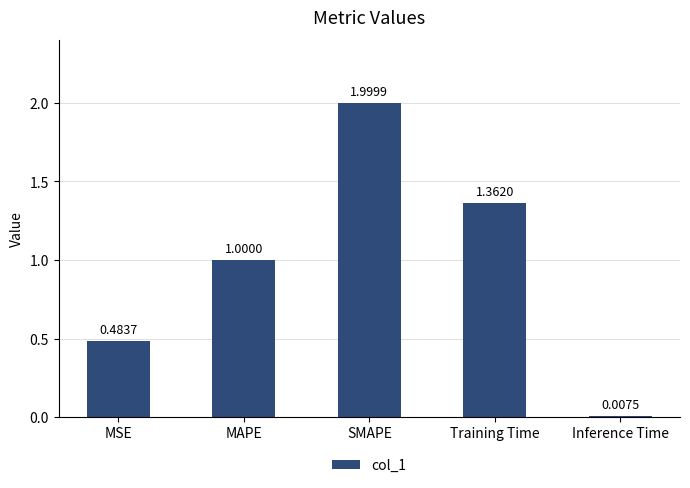

What is the label of the 2nd bar from the left?

MAPE